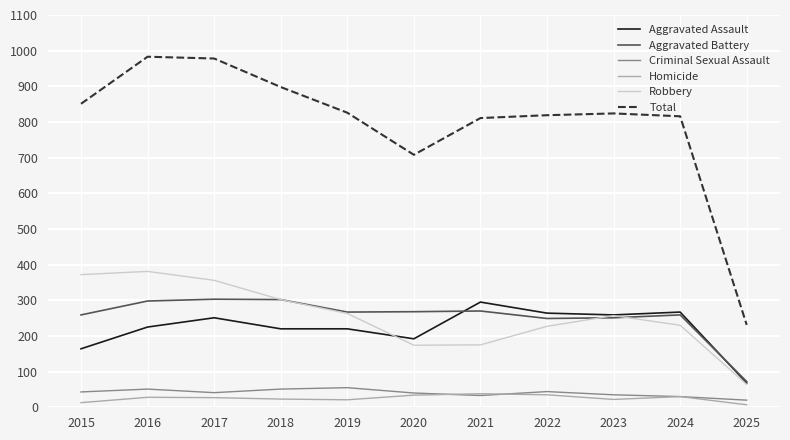

What is the maximum value for Total?

983